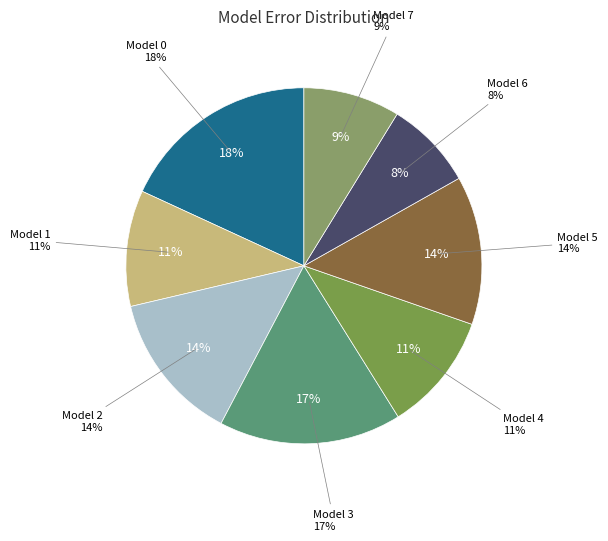

What is the smallest slice in the pie chart?

Model 6